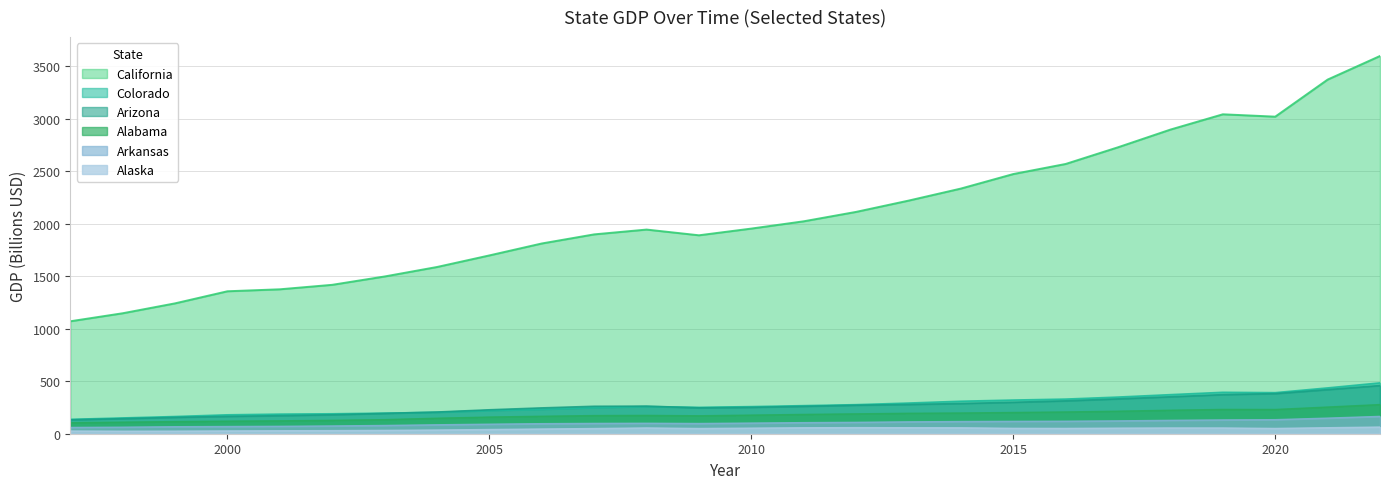

True or false: California has more than 1 points higher than both neighbors.

True